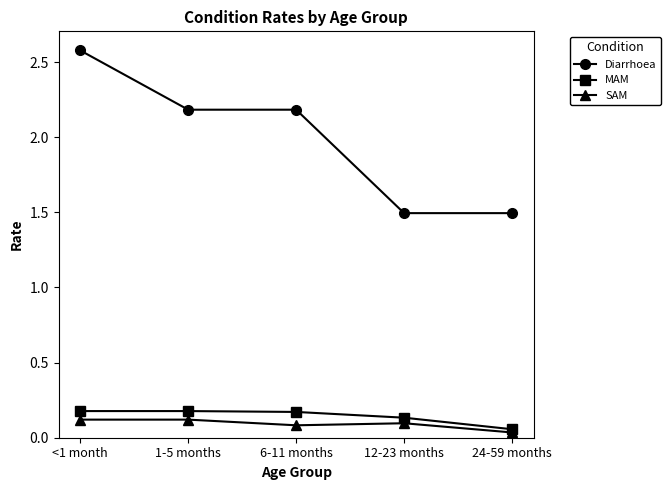

What are all the series names shown in the legend?

Diarrhoea, MAM, SAM